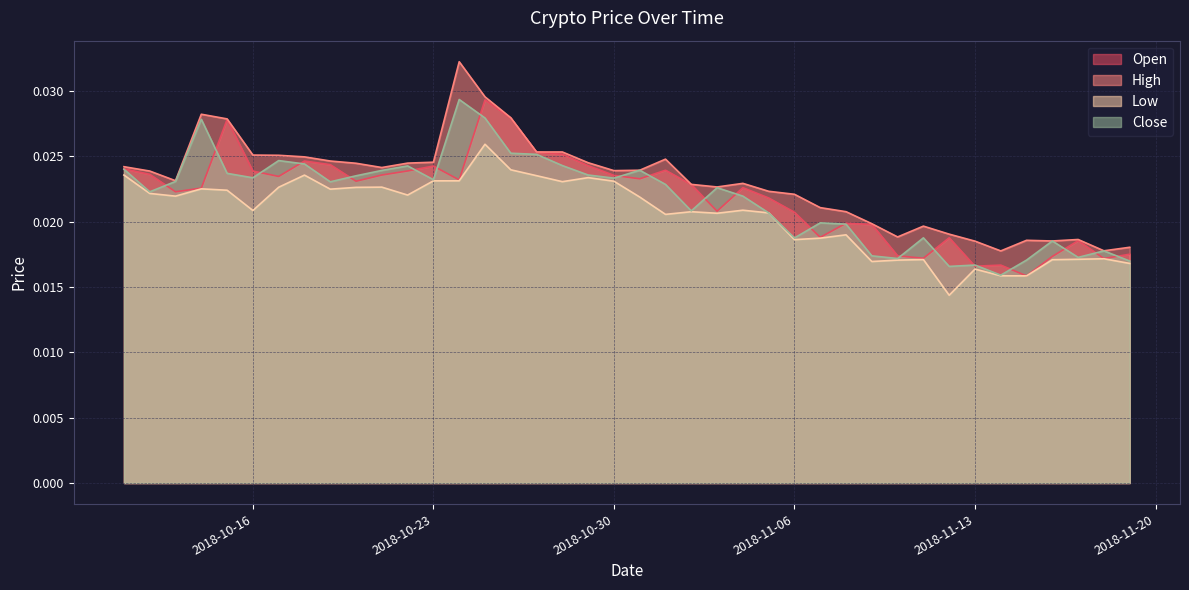

At how many categories does at least one series exceed 0?

40